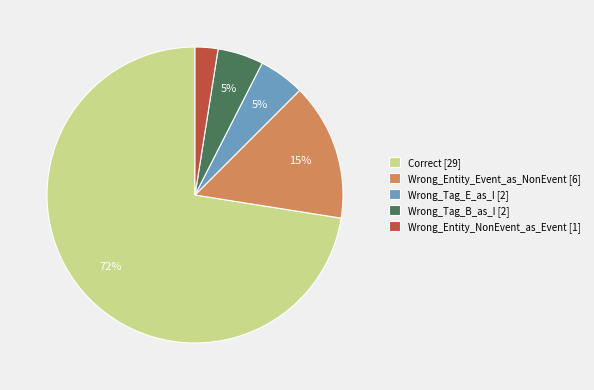

To the nearest percent, what portion does Wrong_Entity_Event_as_NonEvent [6] represent?

15%